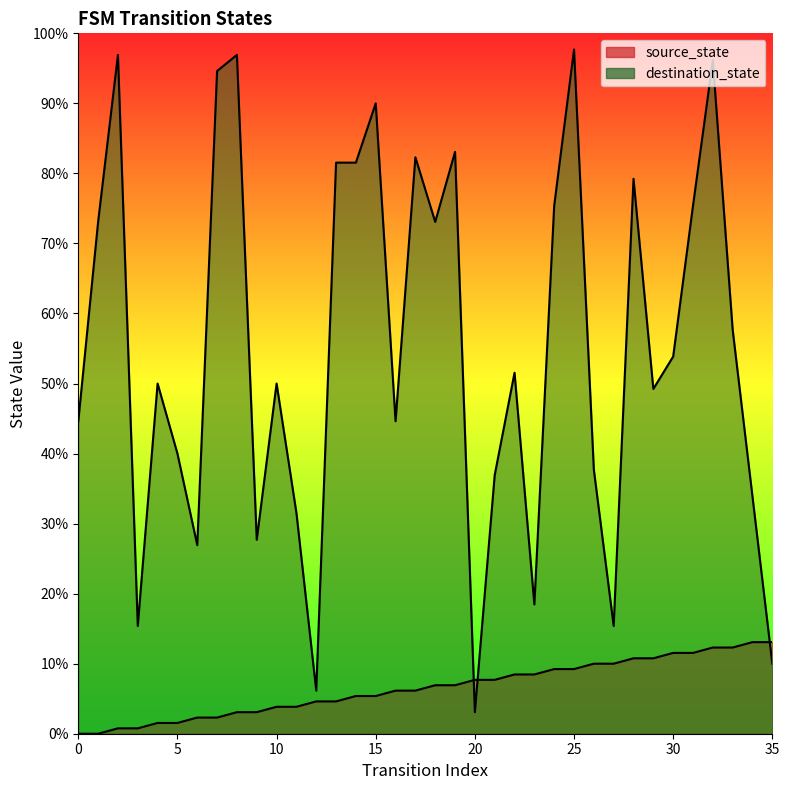

What is the spread (max minus min) of values at 24?

86